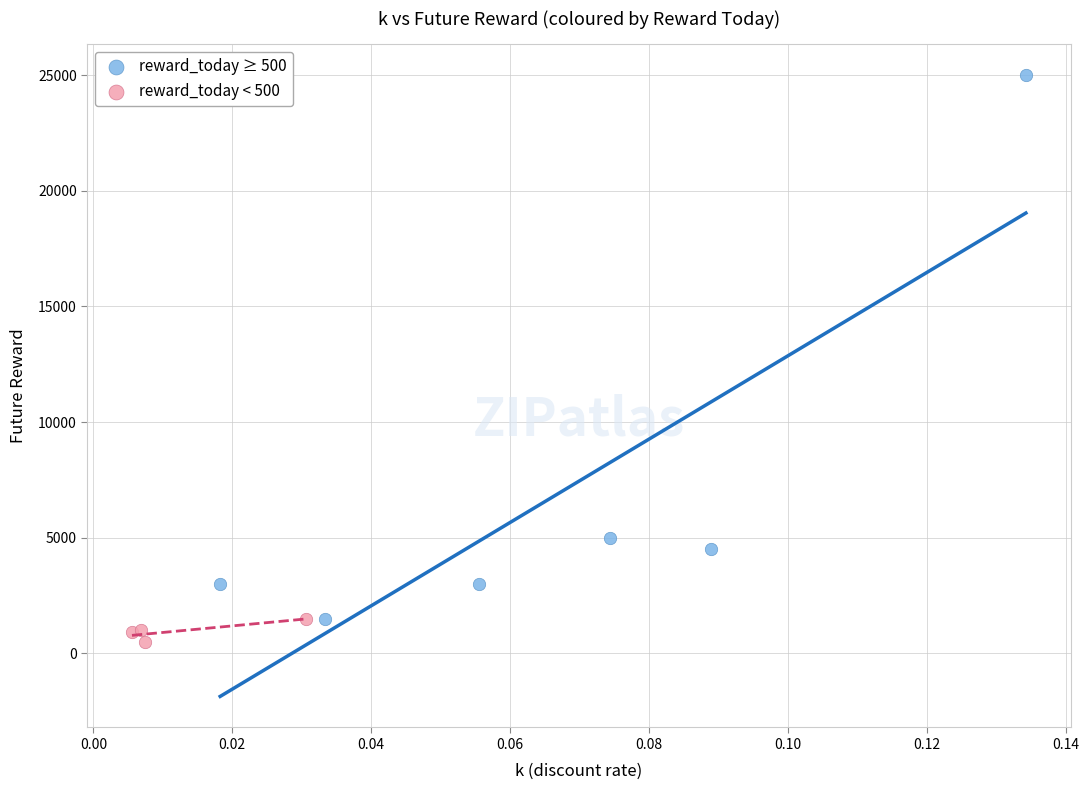

Which series has the largest Y range (max minus min)?

reward_today ≥ 500